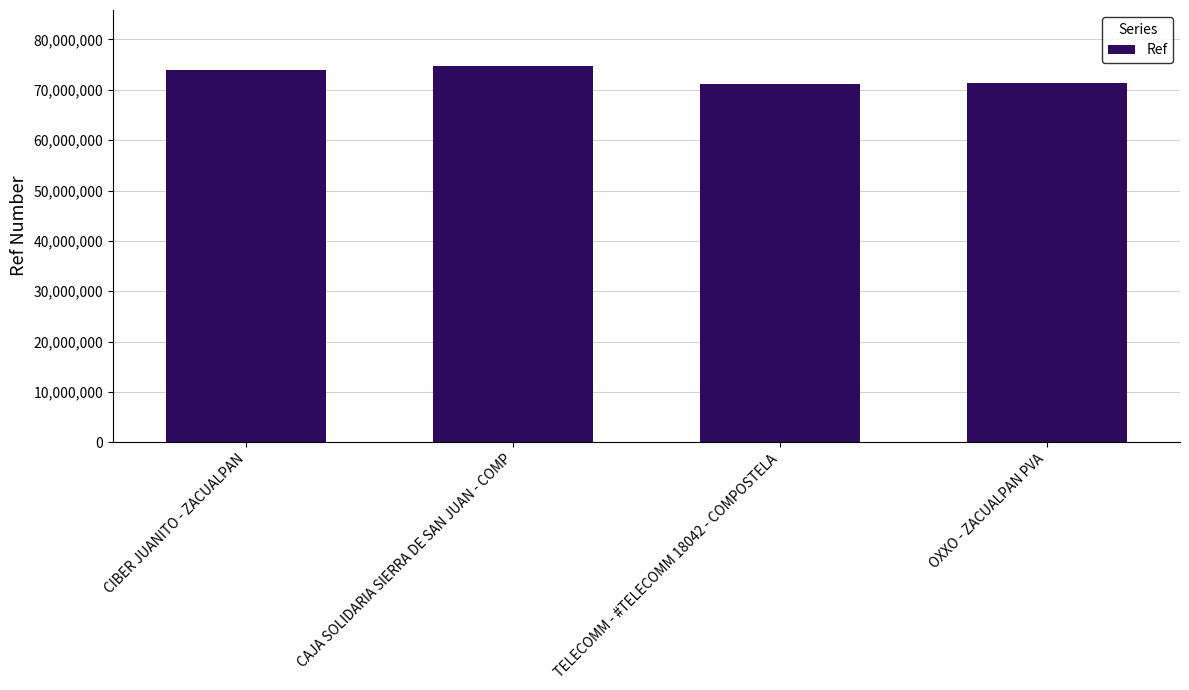

What is the sum of the values at CAJA SOLIDARIA SIERRA DE SAN JUAN - COMP and CIBER JUANITO - ZACUALPAN?

148659385